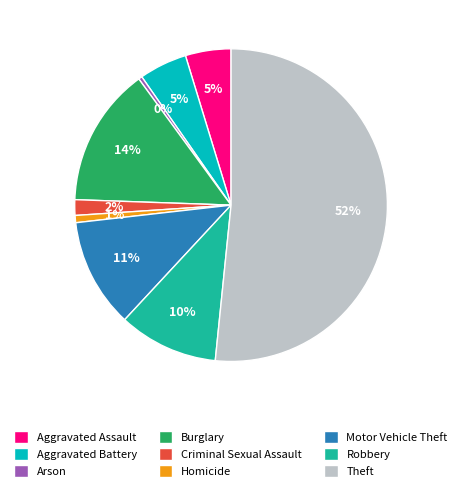

To the nearest percent, what is the average slice percentage?

11%